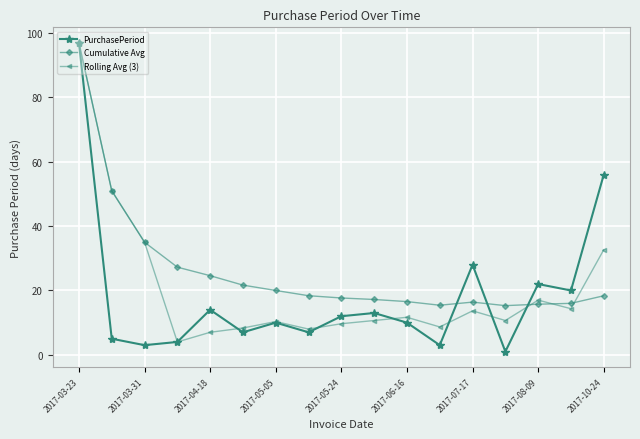

What is the maximum value shown in the chart?

97.0